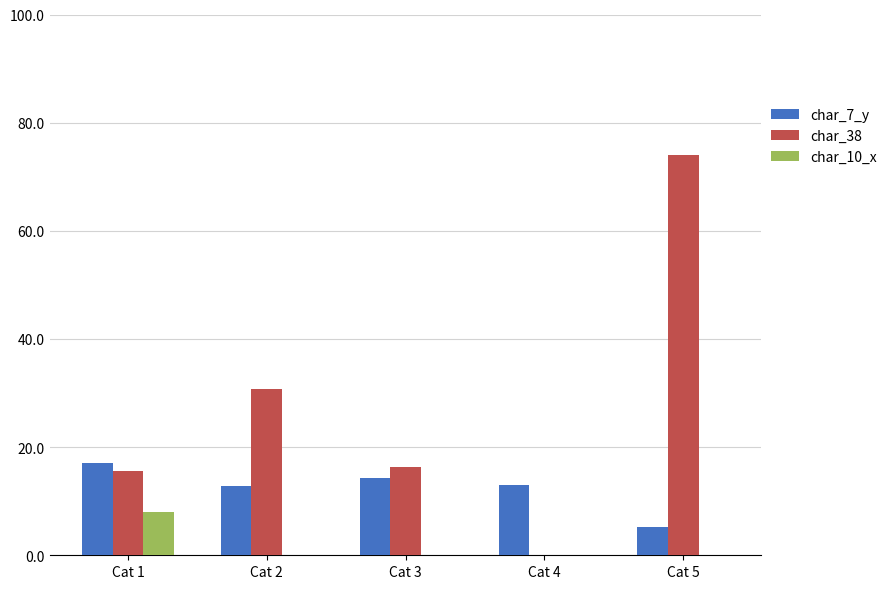

At which category does the chart reach its peak across all series?

Cat 5